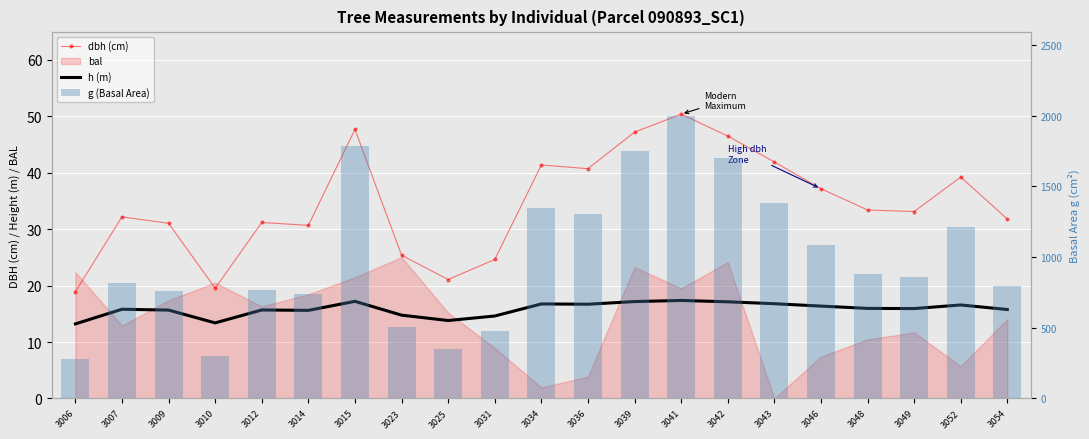

Which has a higher value, 3014 or 3043?

3043